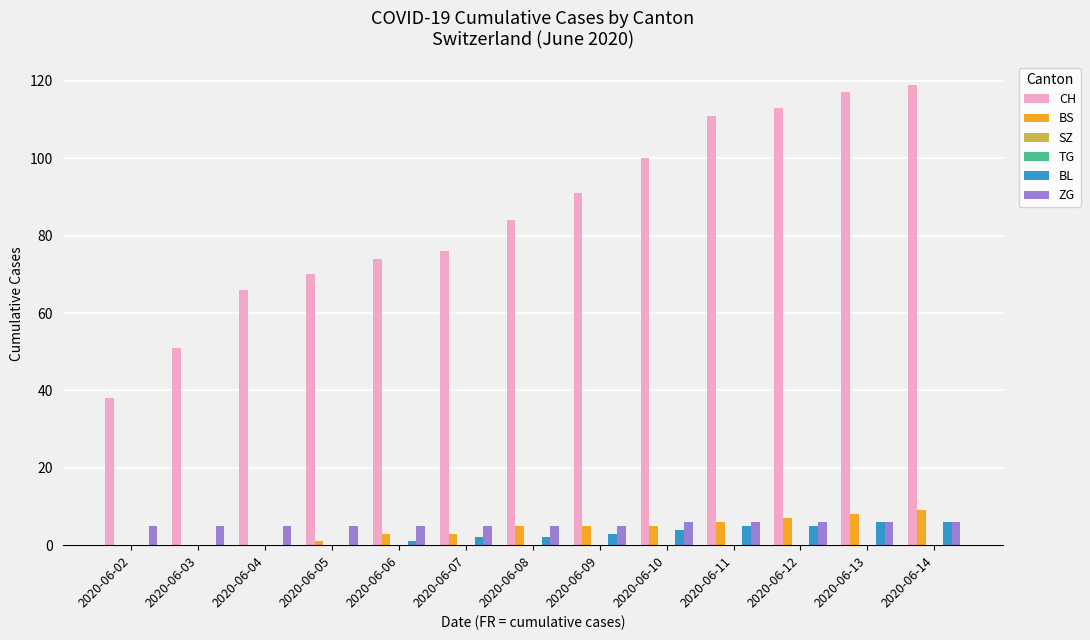

How many groups of bars are there?

13